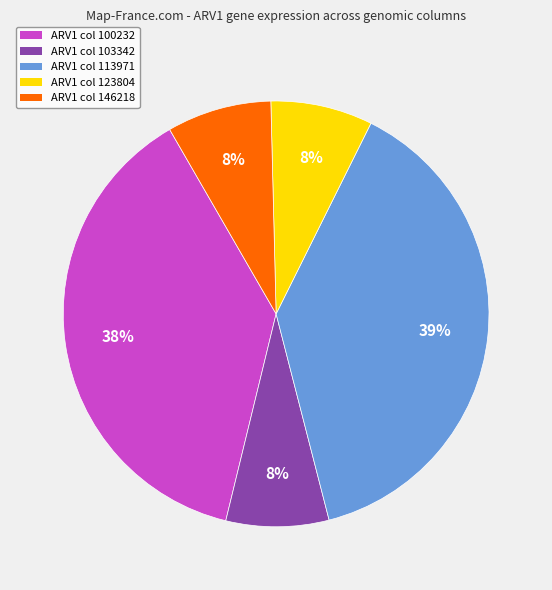

Which slice is the largest?

ARV1 col 113971